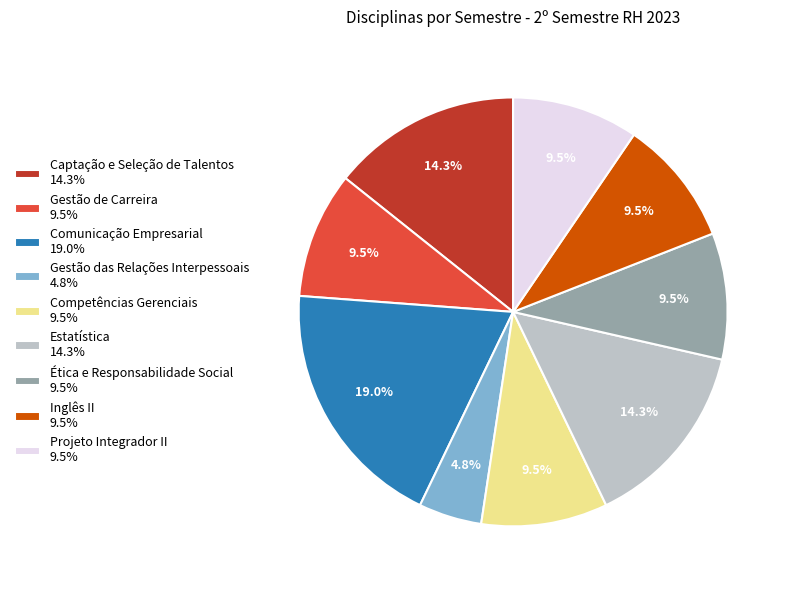

Which slice is the smallest?

Gestão das Relações Interpessoais